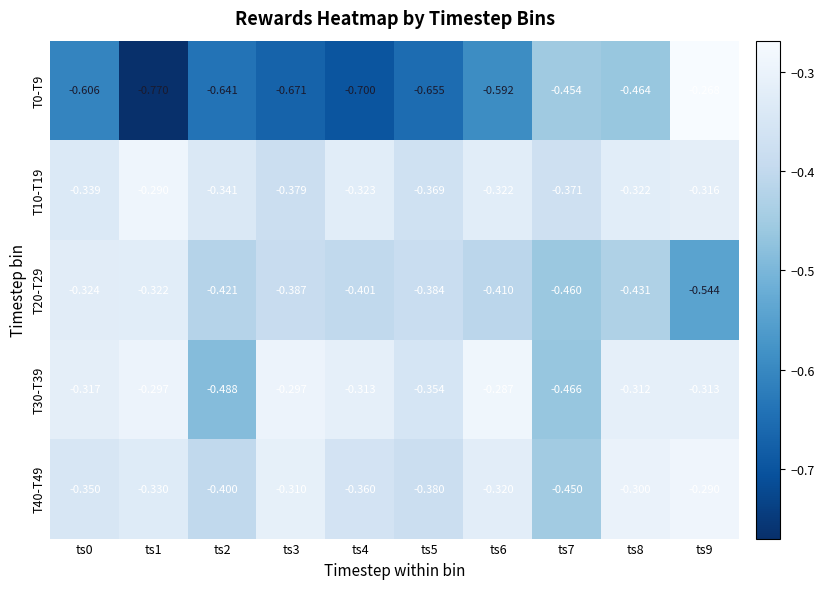

What is the total value across all series at ts5?

-2.1